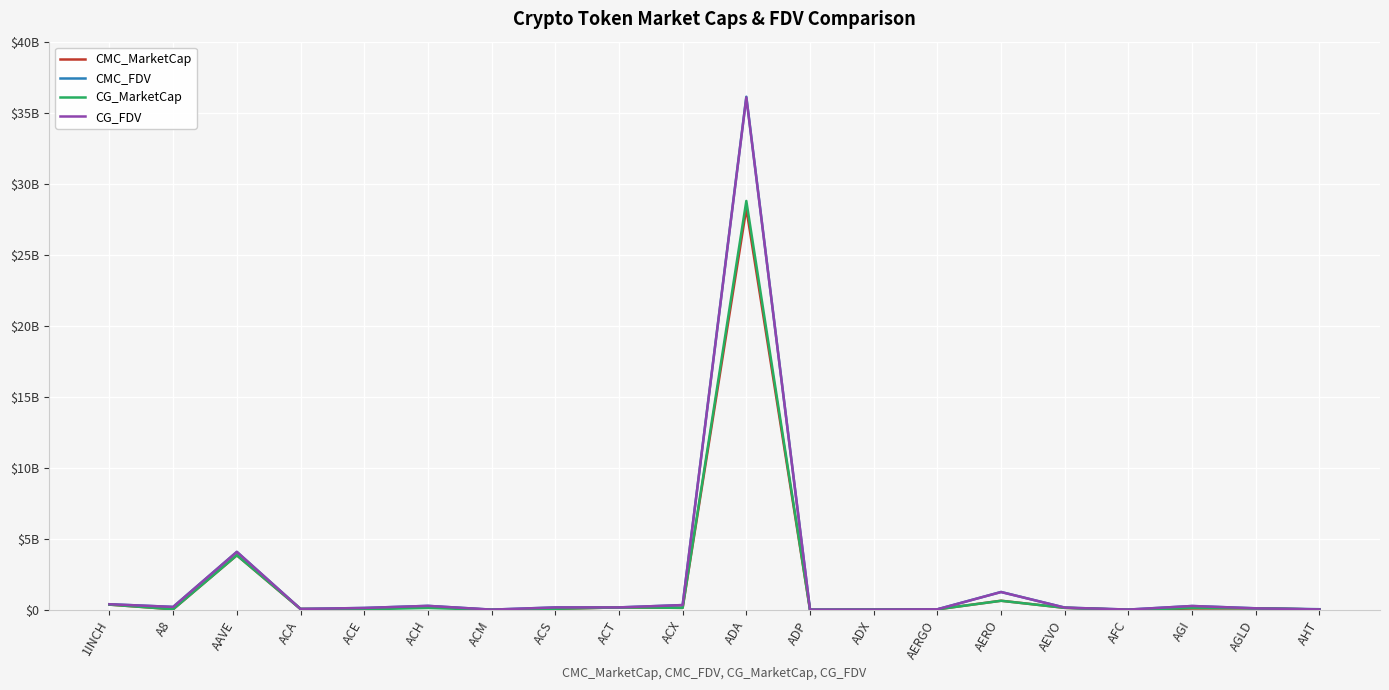

Reading right to left, extract all data points from this chart.

CMC_MarketCap: 29660033.4	111901766.3	100522349.2	3957743.0	147198423.4	647246316.6	42446219.6	22415791.7	8495678.7	28254393322.9	147370042.3	177899989.4	81327125.2	7642239.4	248644907.8	46650404.1	67361572.4	3847498675.1	49461044.8	374357732.9
CMC_FDV: 51775455.6	115747973.8	276789430.8	25413260.6	163119599.0	1264578646.8	44916634.9	23342322.1	20613718.0	36123543839.6	342033605.3	177899989.4	176523086.5	21563871.8	286288745.9	139556816.1	67361572.4	4085632859.2	213194159.7	401317715.2
CG_MarketCap: 29661161.0	111894374.0	136217108.0	3956584.0	147089604.0	644698988.0	42442292.0	22415109.0	7403323.0	28788007252.0	147198859.0	177652922.0	80360010.0	7641877.0	141502587.0	46622094.0	67466264.0	3848453102.0	48968957.0	374089155.0
CG_FDV: 38121345.0	111894374.0	276727118.0	25405815.0	162999010.0	1259605022.0	44912479.0	23341611.0	20443425.0	36074921176.0	341634925.0	177652922.0	174423890.0	21562849.0	286228620.0	138815439.0	67466264.0	4086652278.0	211073092.0	401029795.0